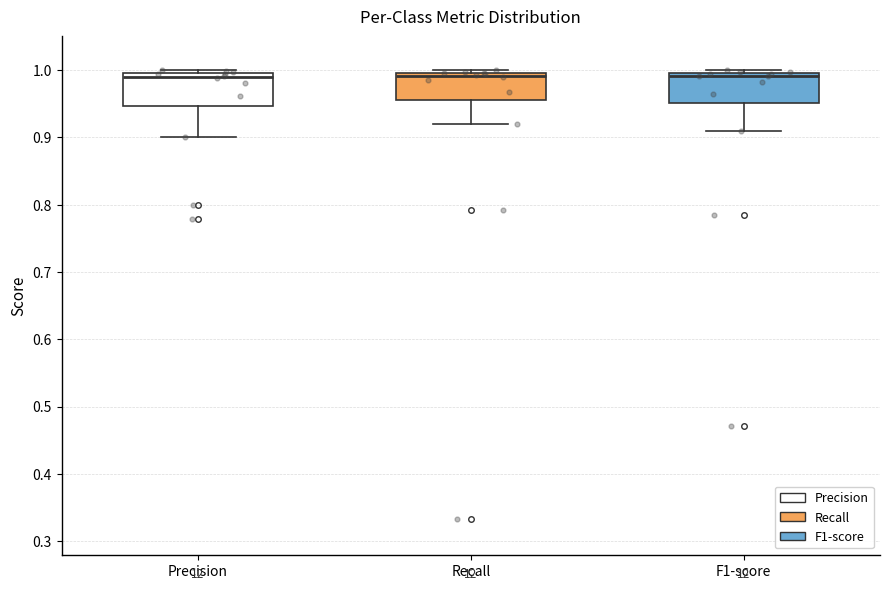

Where does the median line of the box for Recall sit on the y-axis? The values are not printed on the chart, so give them approximately, as read against the axis.

0.99